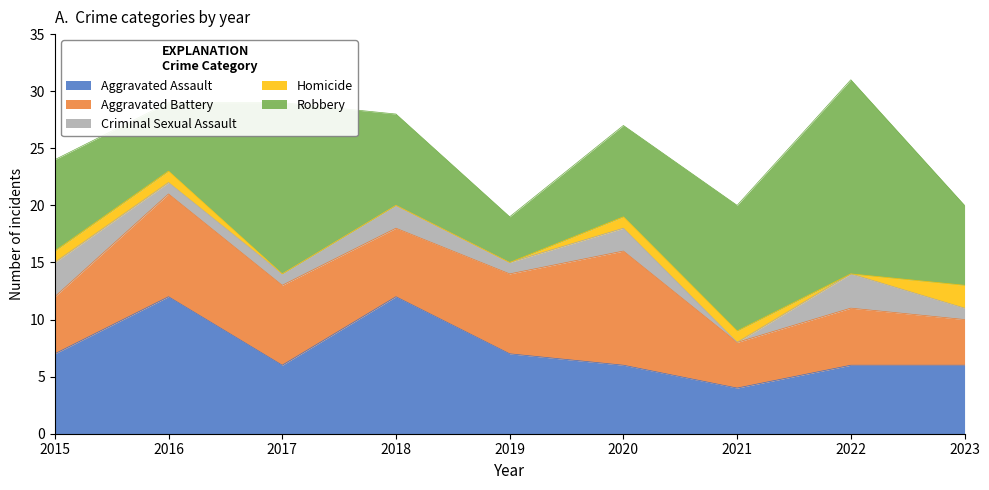

Rank the categories by Robbery value from lowest to highest.

2019, 2016, 2023, 2015, 2018, 2020, 2021, 2017, 2022